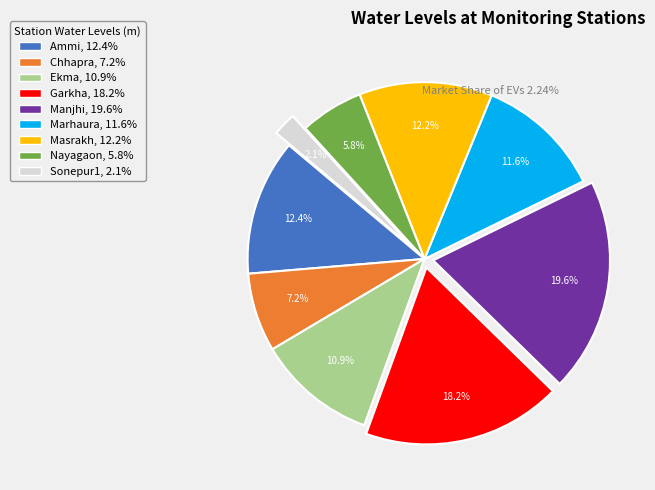

Does any single category account for the majority?

No